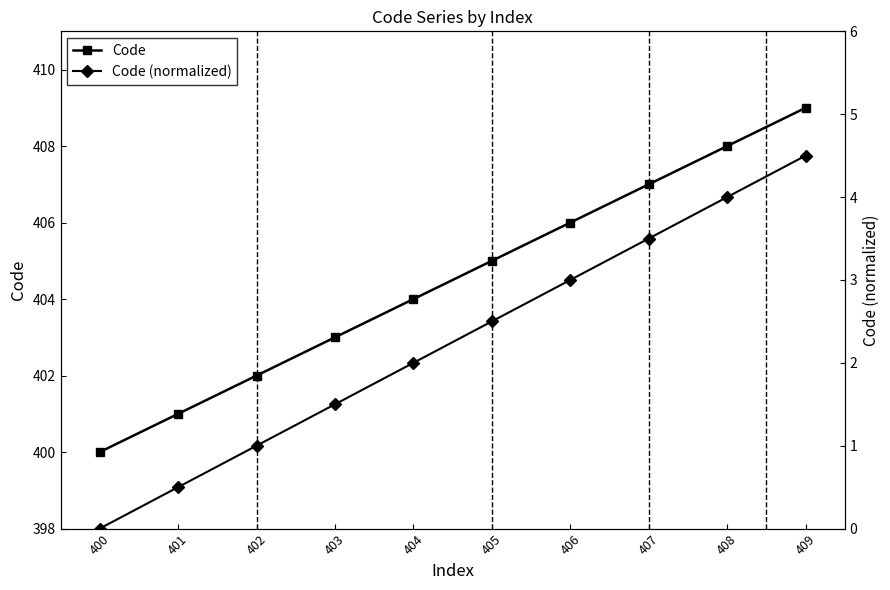

What is the total value across all series at 408?

412.0